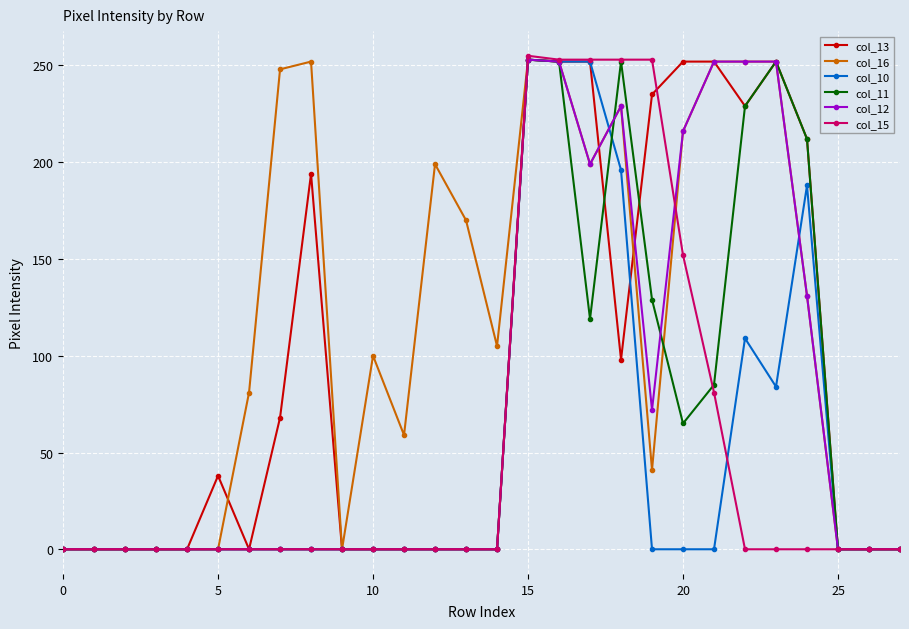

How many data points in col_16 are less than 105?

14